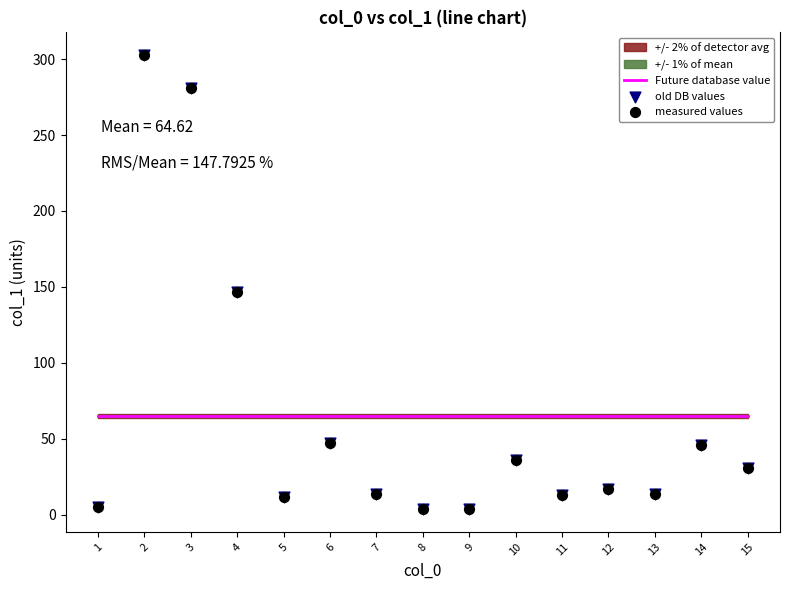

At which category is the sum across all series the highest?

2